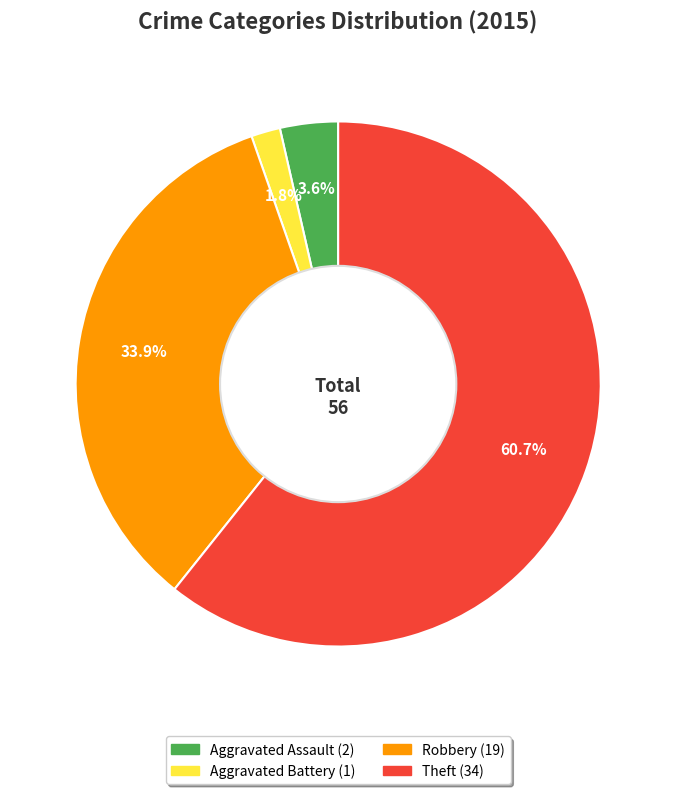

How many slices are in this pie chart?

4